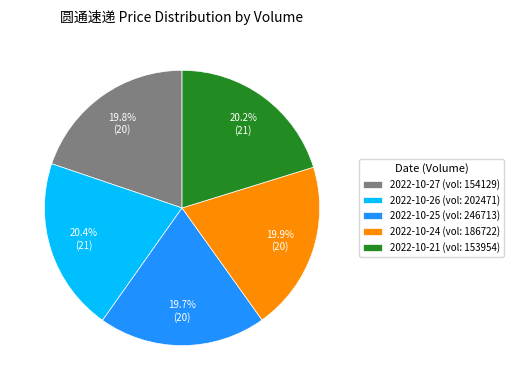

What is the total percentage of 2022-10-25 (vol: 246713) and 2022-10-26 (vol: 202471)?

40.1%